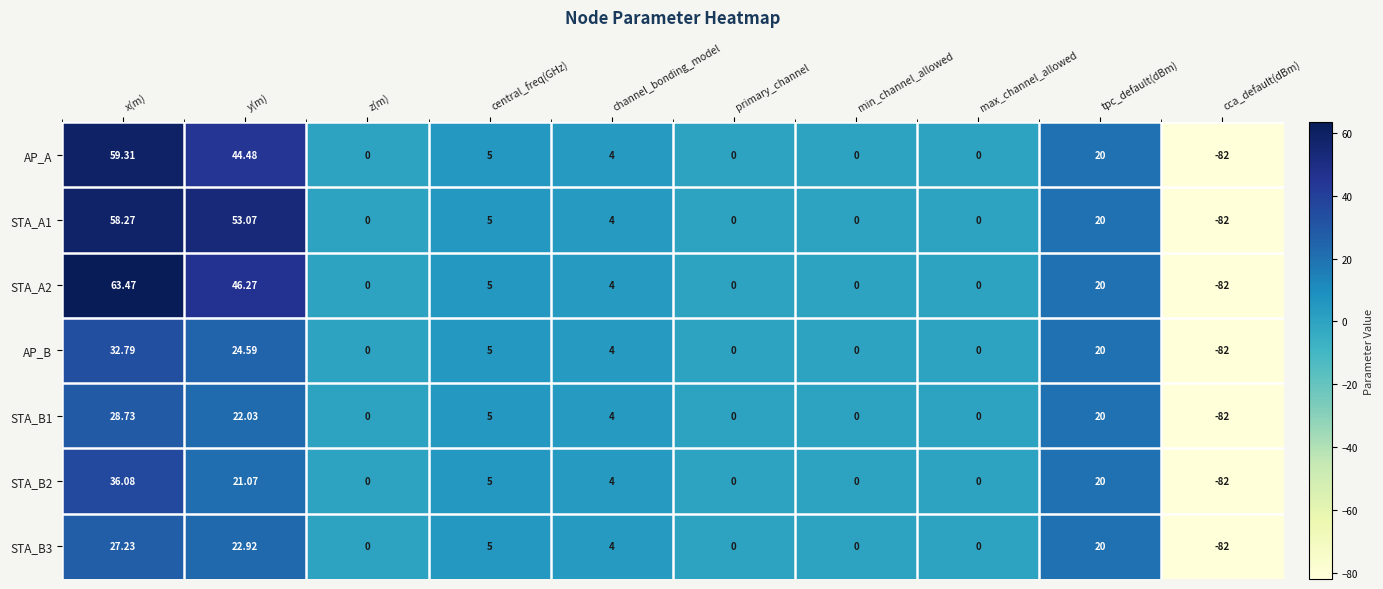

At which label does STA_A2 first exceed 4?

x(m)